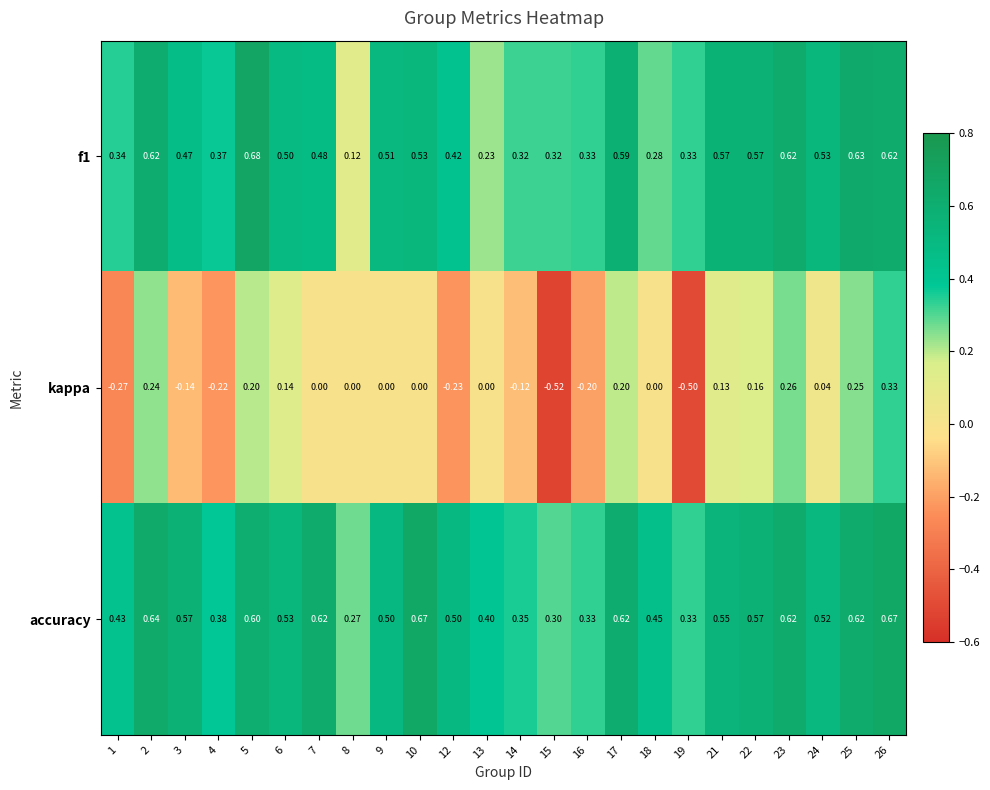

How many series are shown in this chart?

3